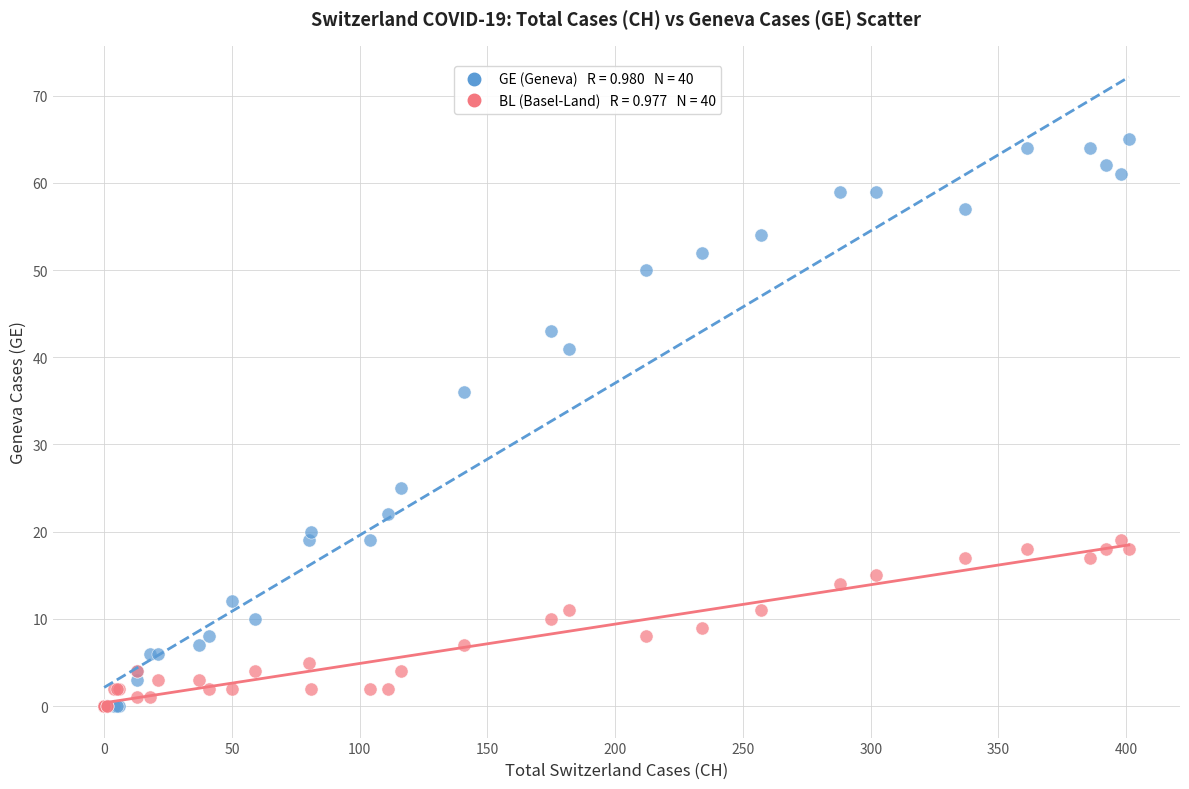

Across all series, what Y value is closest to 32?

36